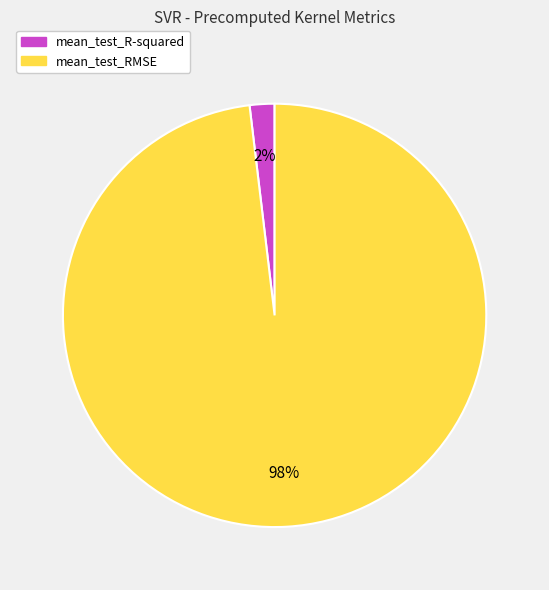

Combined, do mean_test_R-squared and mean_test_RMSE account for over 50%?

Yes